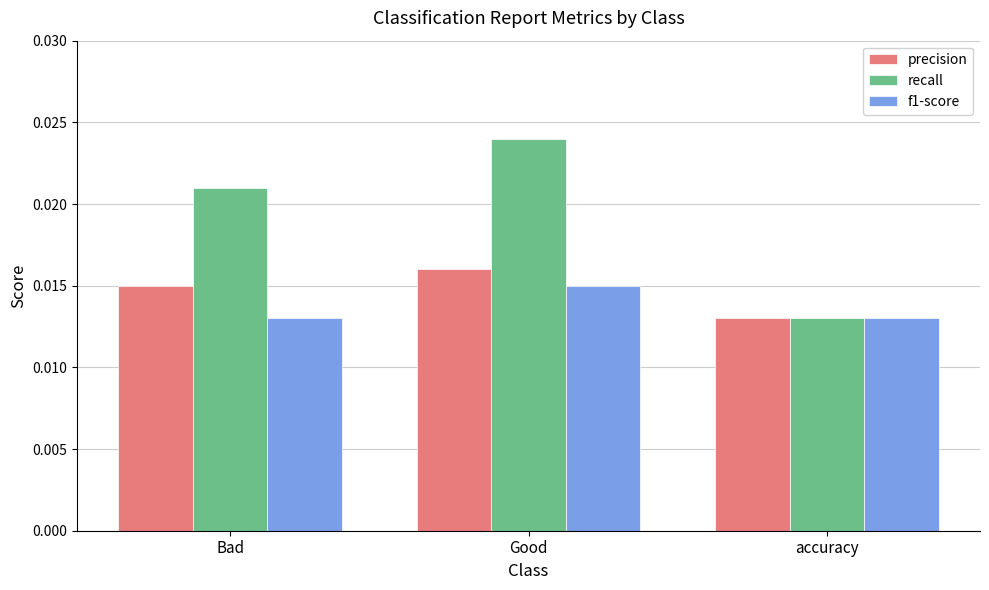

Rank the categories by precision value from highest to lowest.

Good, Bad, accuracy